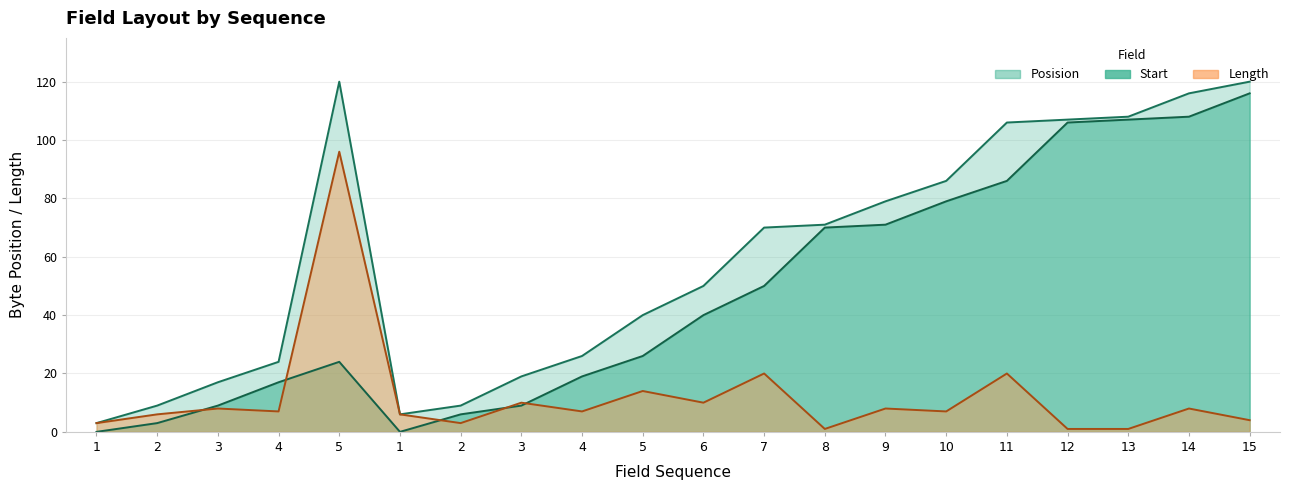

Where is the first local minimum for Start?

1